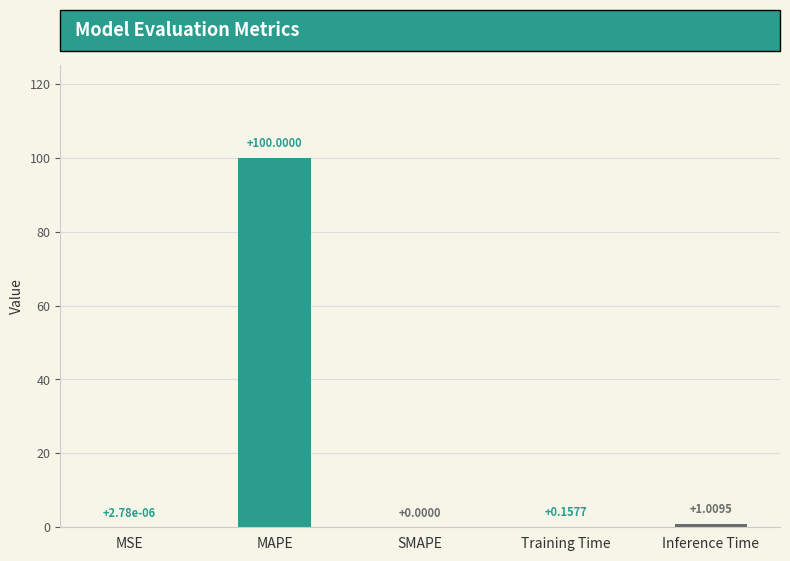

At which label is the value closest to 50?

Inference Time